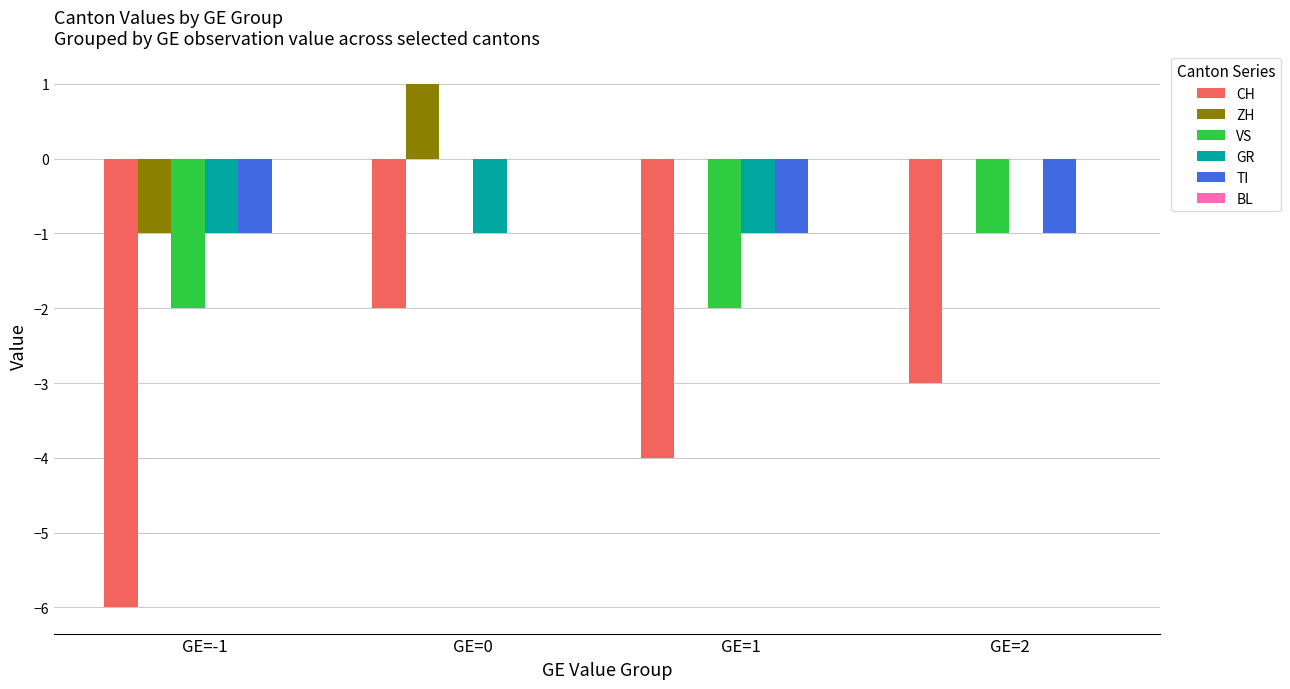

Which label corresponds to the largest value in the chart?

GE=0